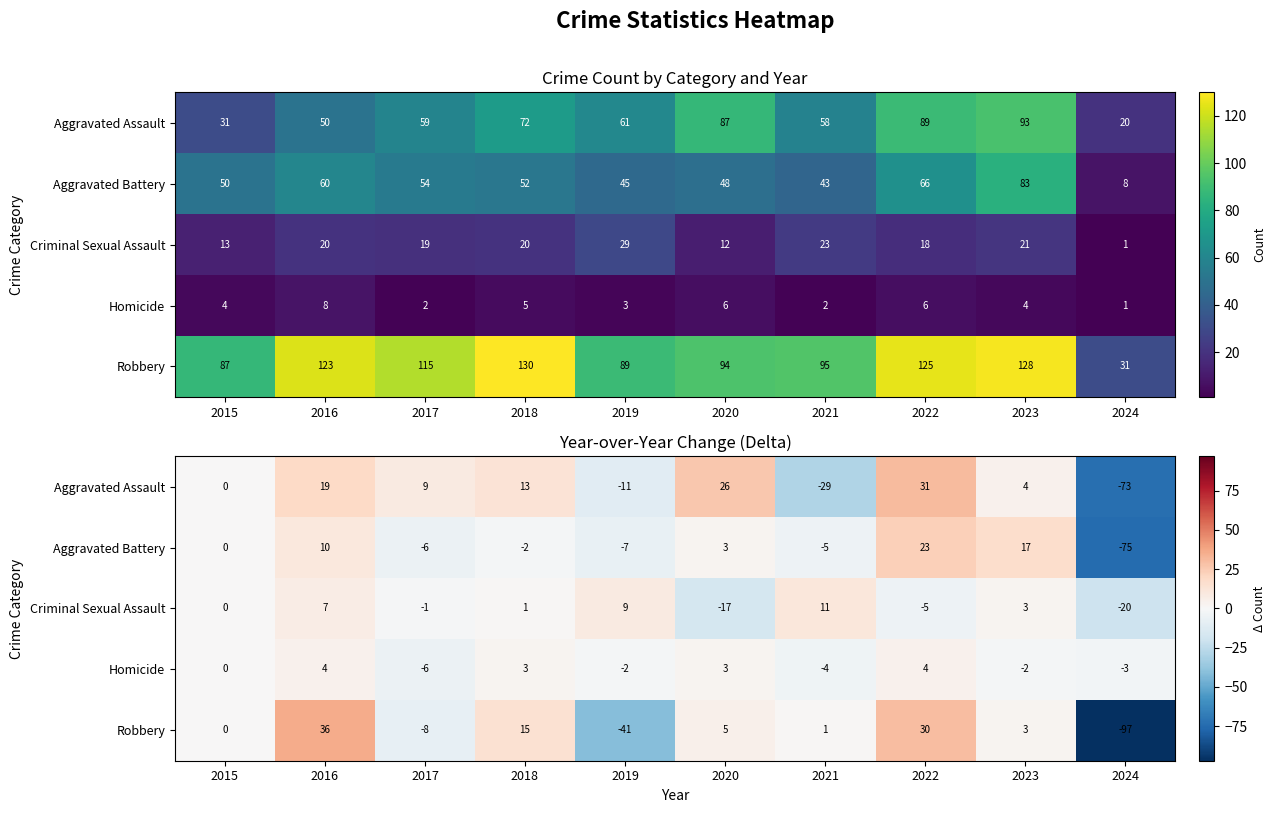

How many values in Aggravated Assault are below zero?

3